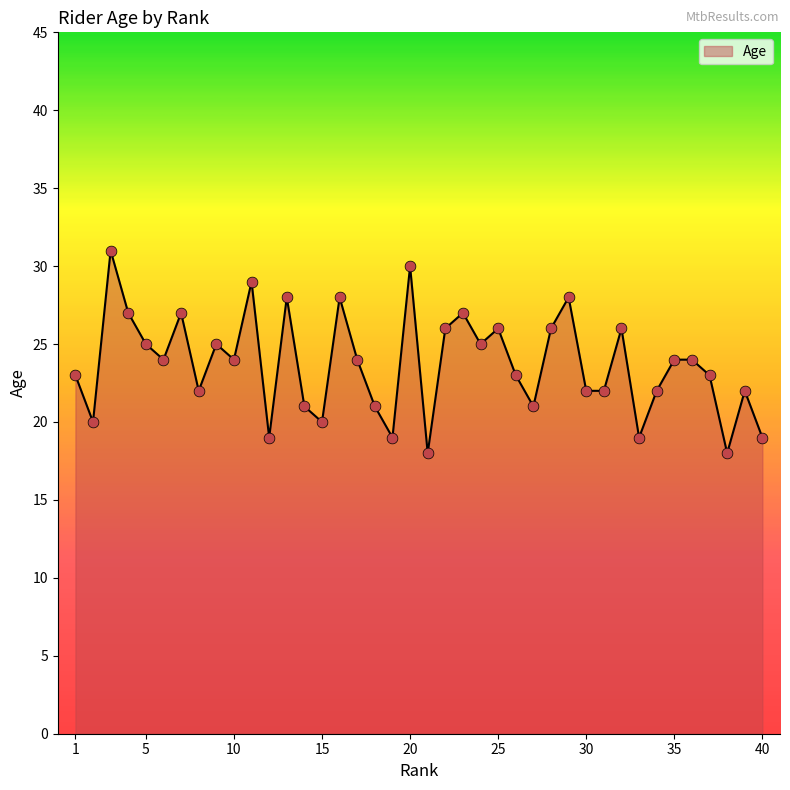

What is the difference between the maximum and minimum values?

13